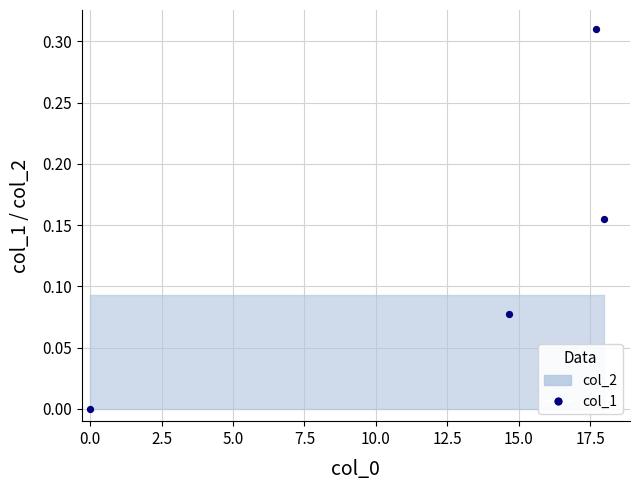

What is the range of X values (max minus min)?

18.0